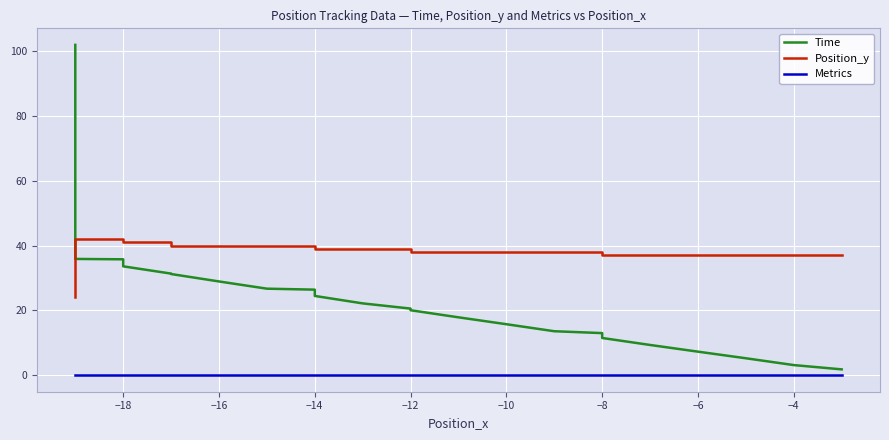

Is the value of Position_y at 26 greater than the value of Metrics at 17?

Yes